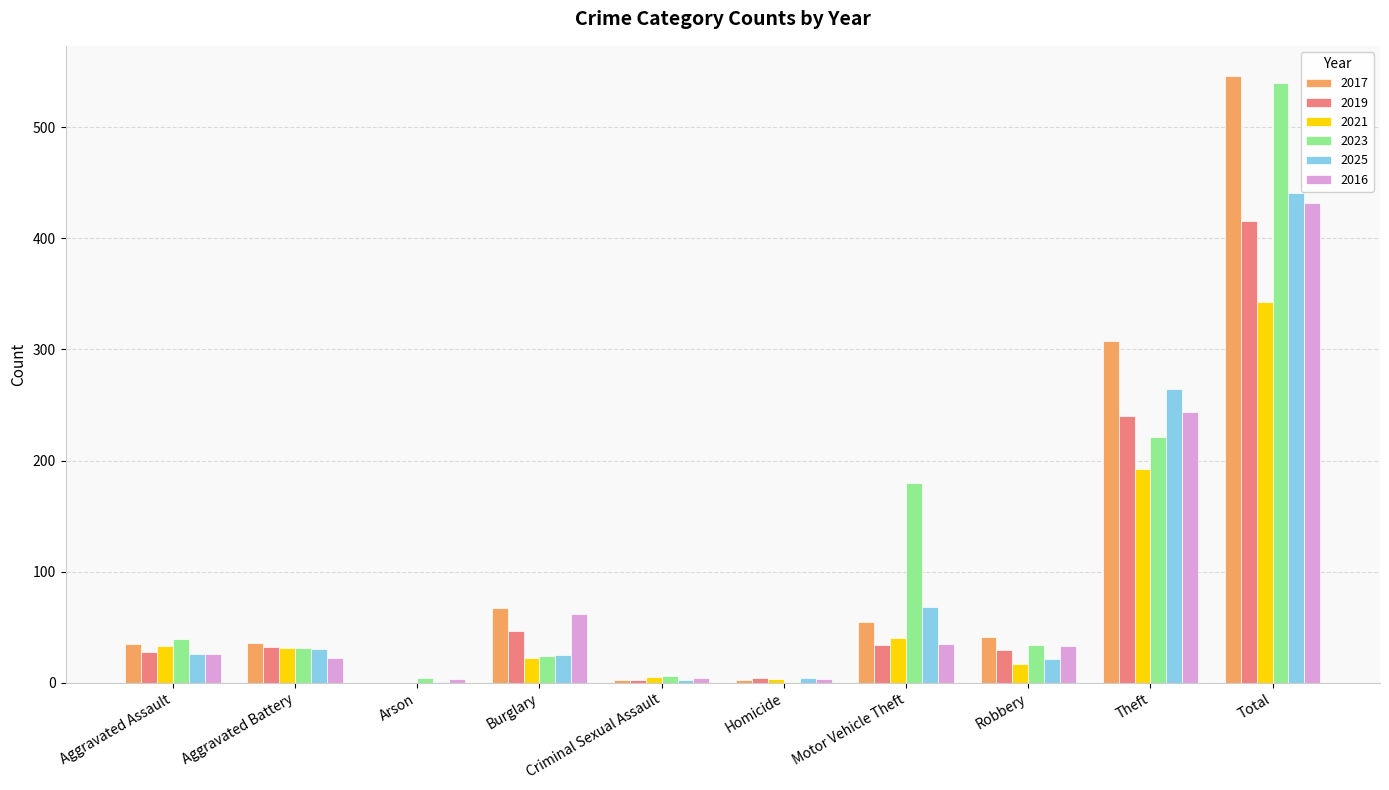

What is the sum of the 2023 values at Aggravated Battery and Total?

571